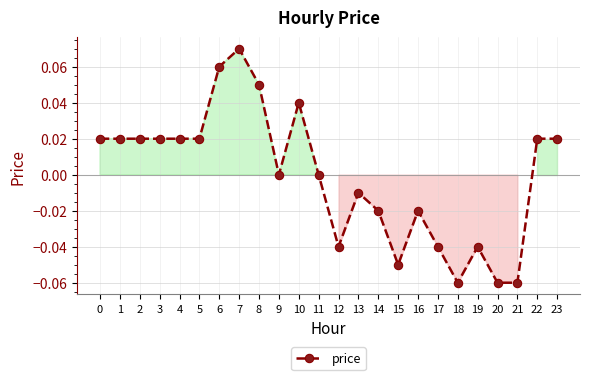

True or false: the data shows 0.0 at 23.

True